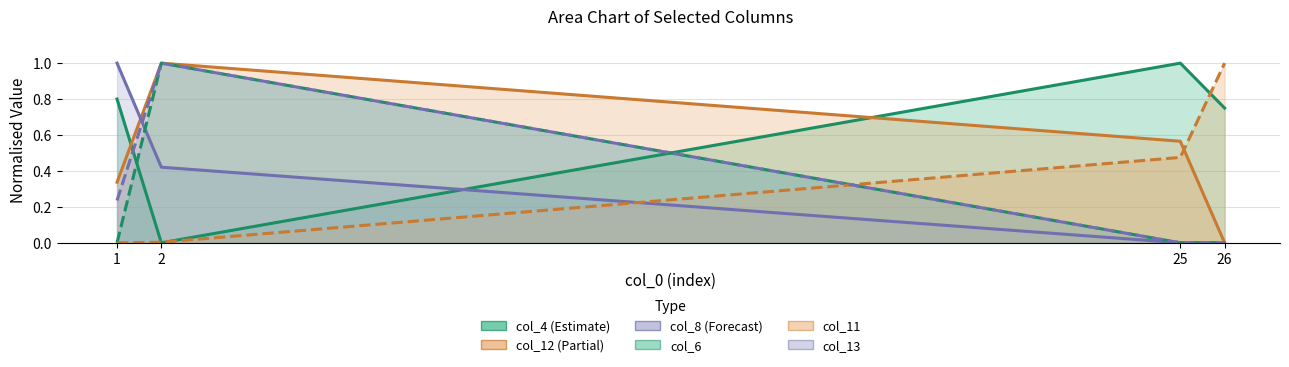

How many values in the col_12 series exceed 0?

3